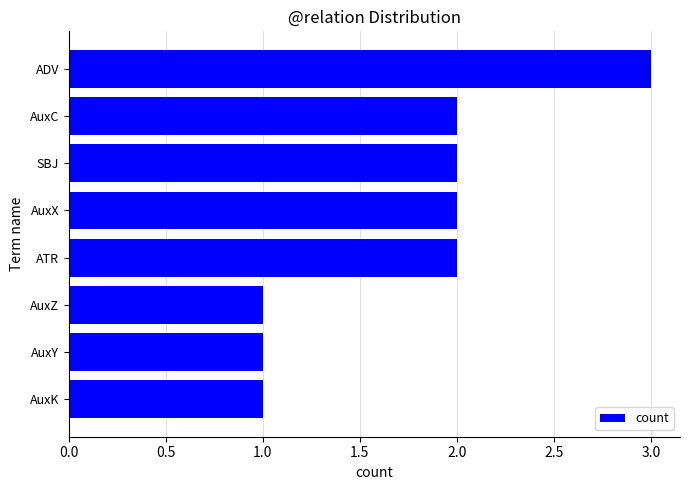

The chart shows a value of 2 at AuxK. True or false?

False